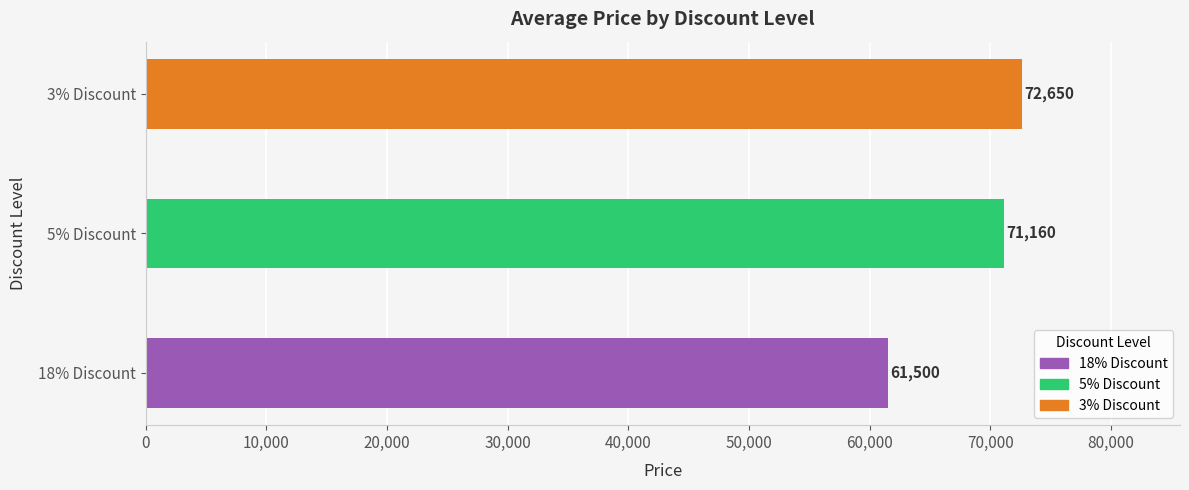

What is the difference between the second highest and minimum values?

9660